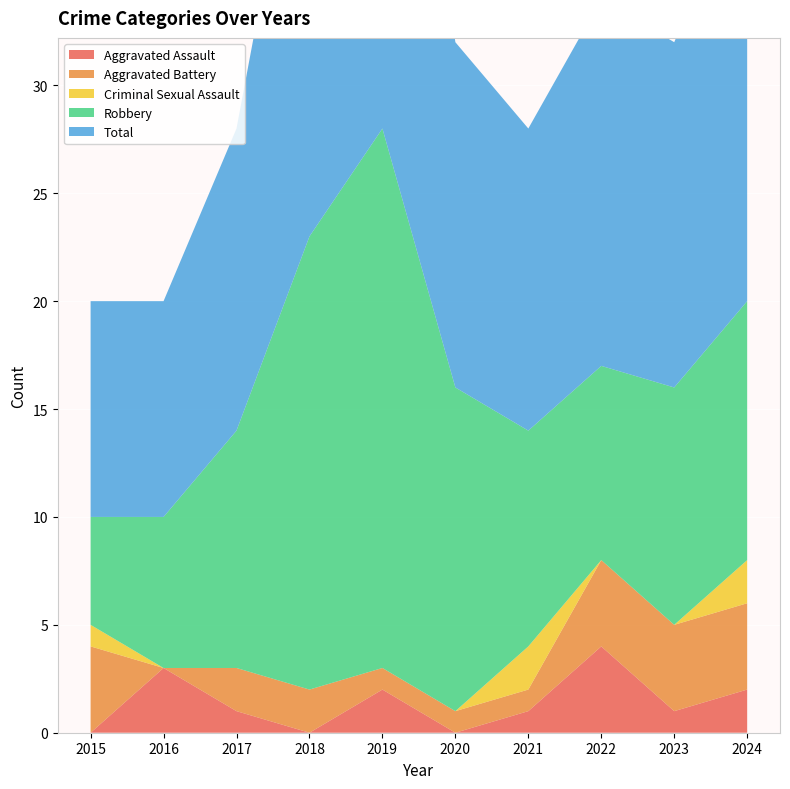

Reading right to left, transcribe all the data shown in this chart.

Aggravated Assault: 2024=2	2023=1	2022=4	2021=1	2020=0	2019=2	2018=0	2017=1	2016=3	2015=0
Aggravated Battery: 2024=4	2023=4	2022=4	2021=1	2020=1	2019=1	2018=2	2017=2	2016=0	2015=4
Criminal Sexual Assault: 2024=2	2023=0	2022=0	2021=2	2020=0	2019=0	2018=0	2017=0	2016=0	2015=1
Robbery: 2024=12	2023=11	2022=9	2021=10	2020=15	2019=25	2018=21	2017=11	2016=7	2015=5
Total: 2024=20	2023=16	2022=17	2021=14	2020=16	2019=28	2018=23	2017=14	2016=10	2015=10